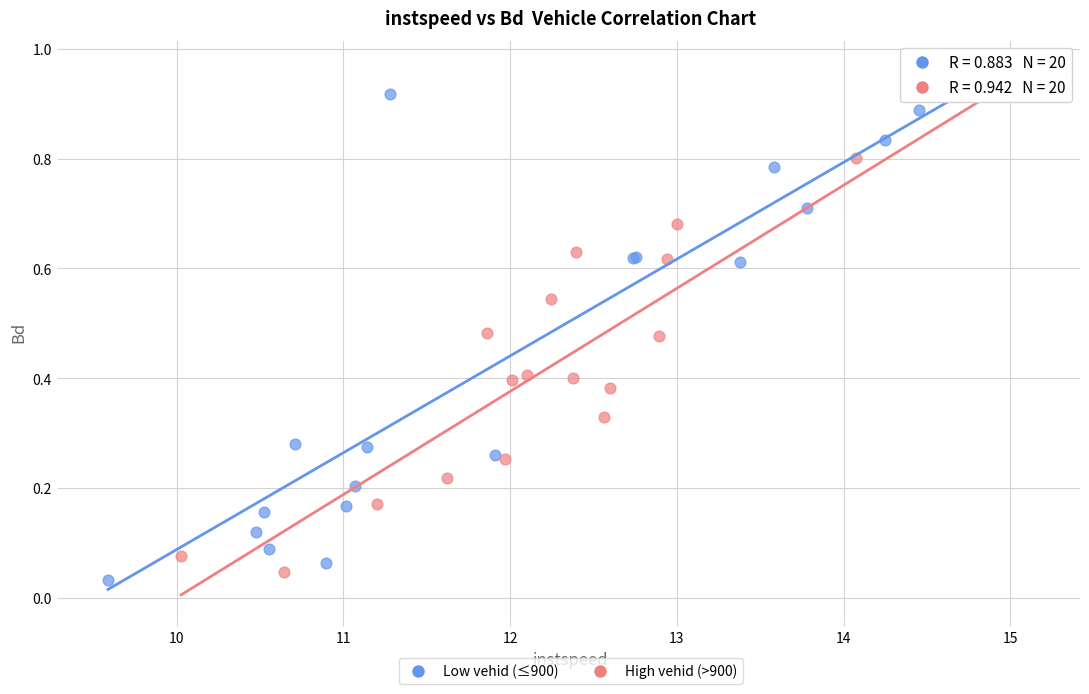

Which series reaches the minimum Y coordinate?

Low vehid (≤900)